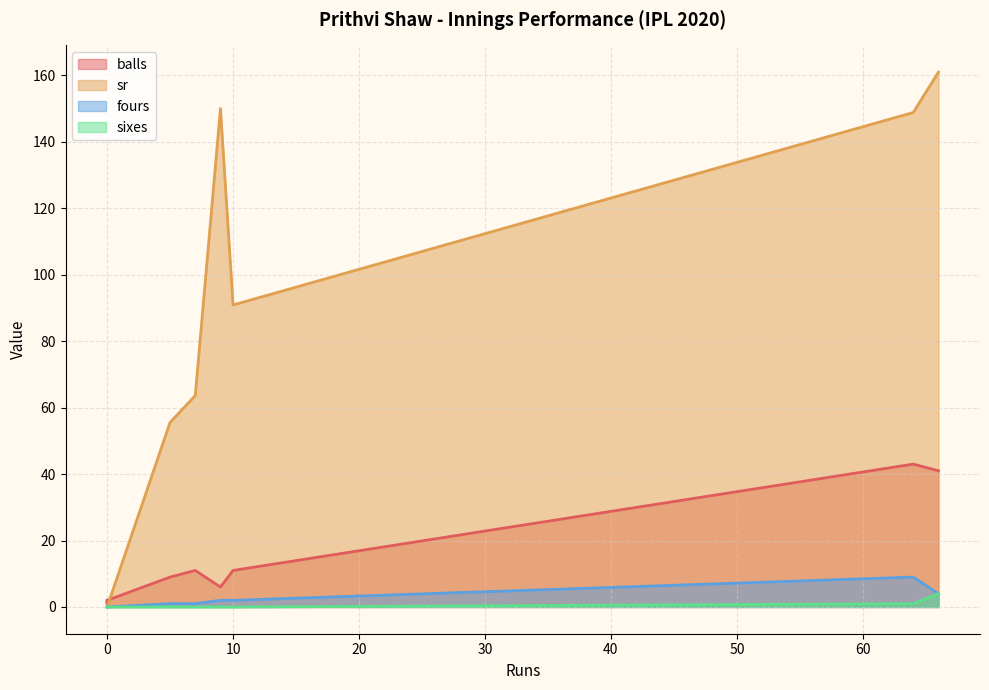

True or false: sixes and sr intersect in this chart.

False